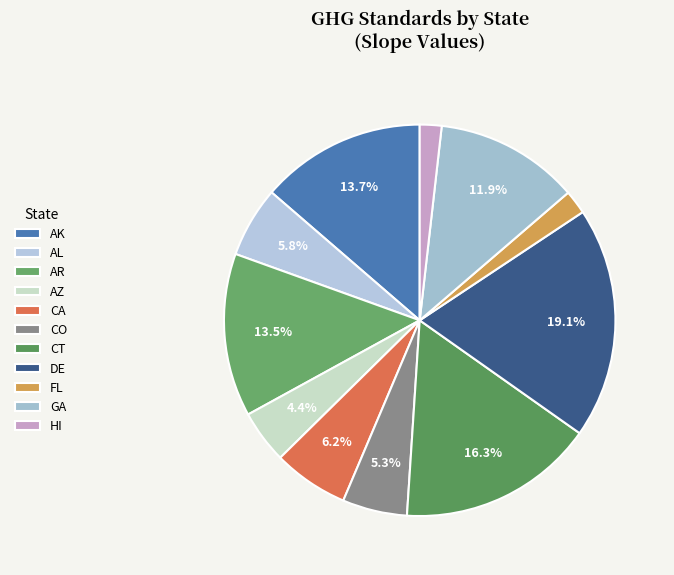

To the nearest percent, what is the average slice percentage?

9%